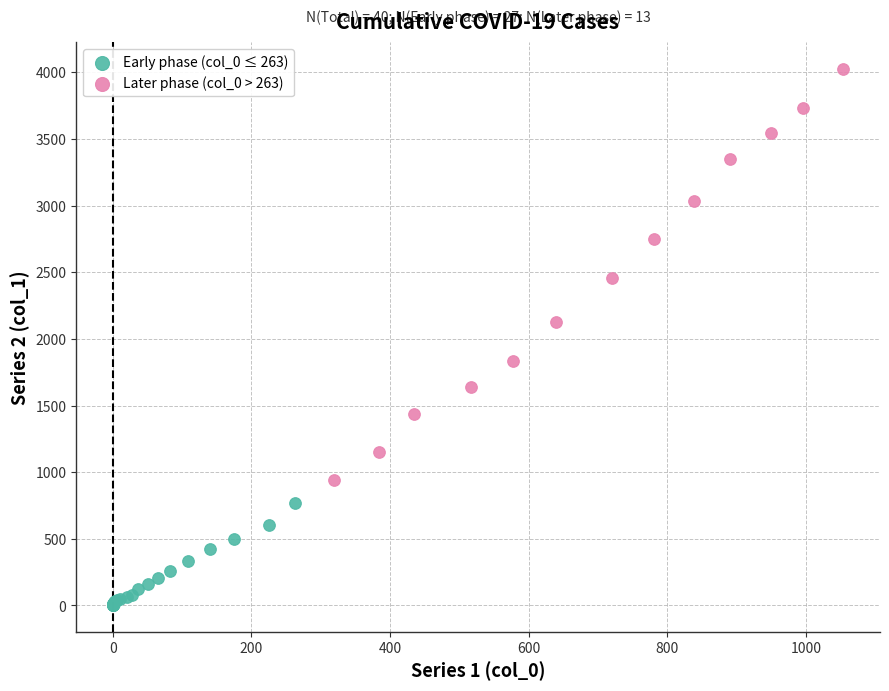

Which series has the widest spread of Y values?

Later phase (col_0 > 263)